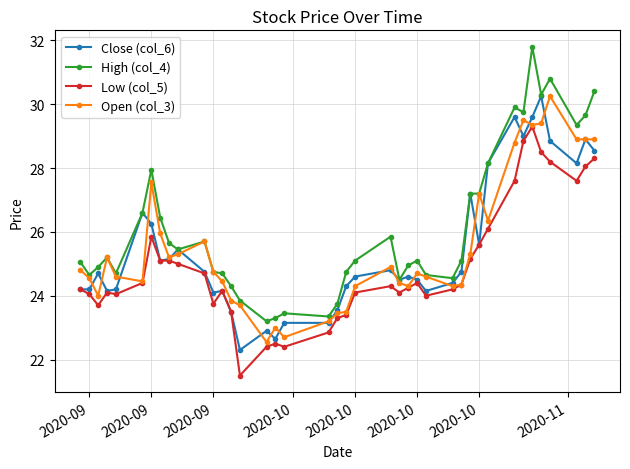

What is the lowest value of the Close (col_6) series?

22.3